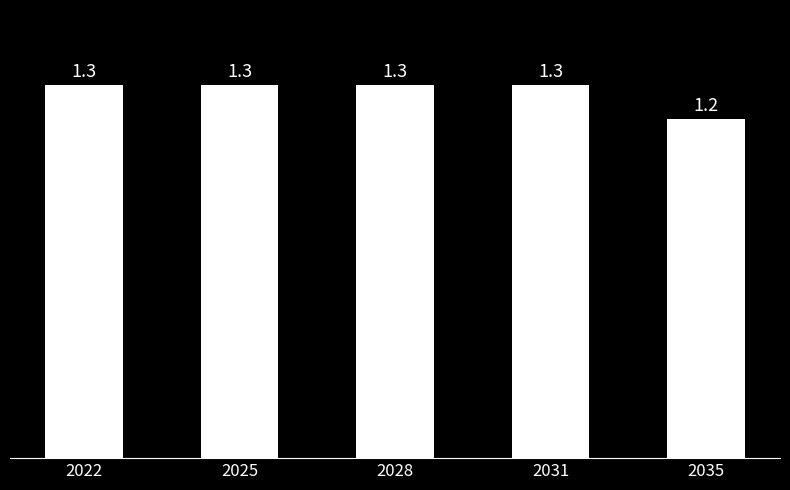

What is the value of the 2nd bar from the left?

1341329.6